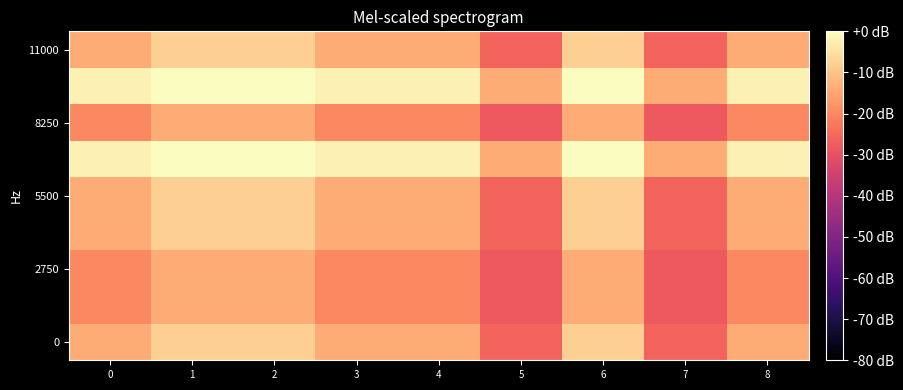

Between 4 and 1, which is larger?

1